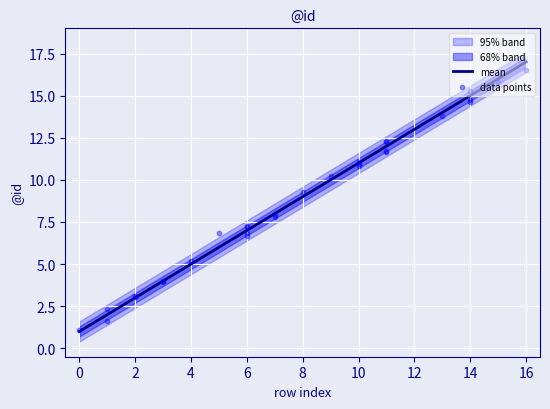

Is it true that mean equals 9 at 8?

True